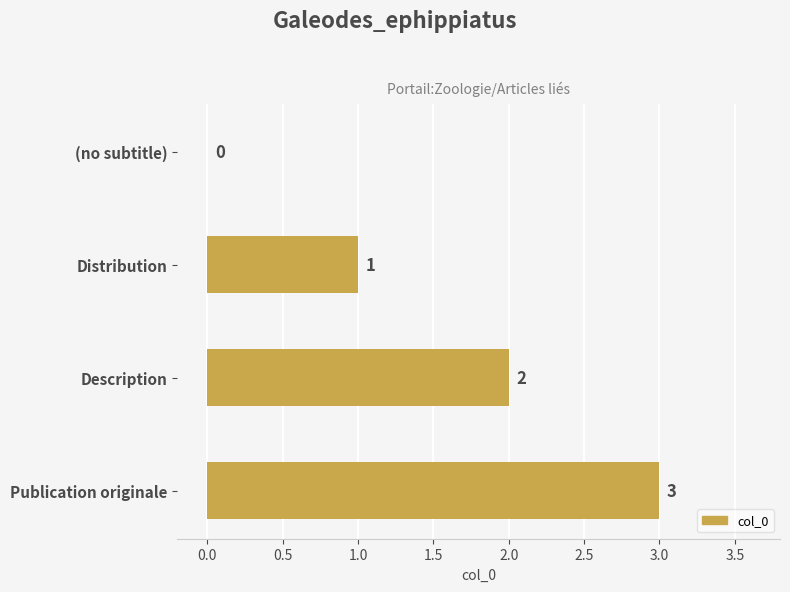

How many series are shown in this chart?

1